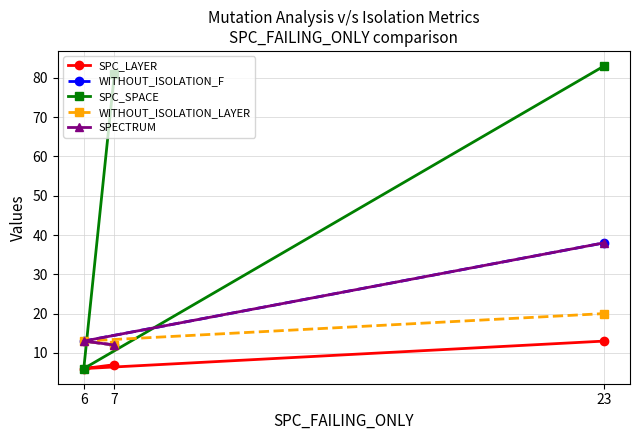

Rank the series at 23 from highest to lowest value.

SPC_SPACE, WITHOUT_ISOLATION_F, SPECTRUM, WITHOUT_ISOLATION_LAYER, SPC_LAYER